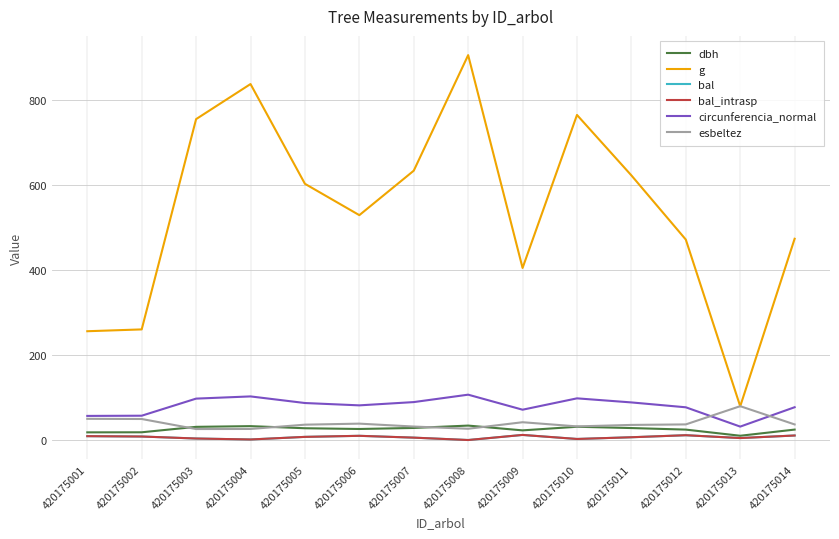

Does the chart have visible grid lines?

Yes